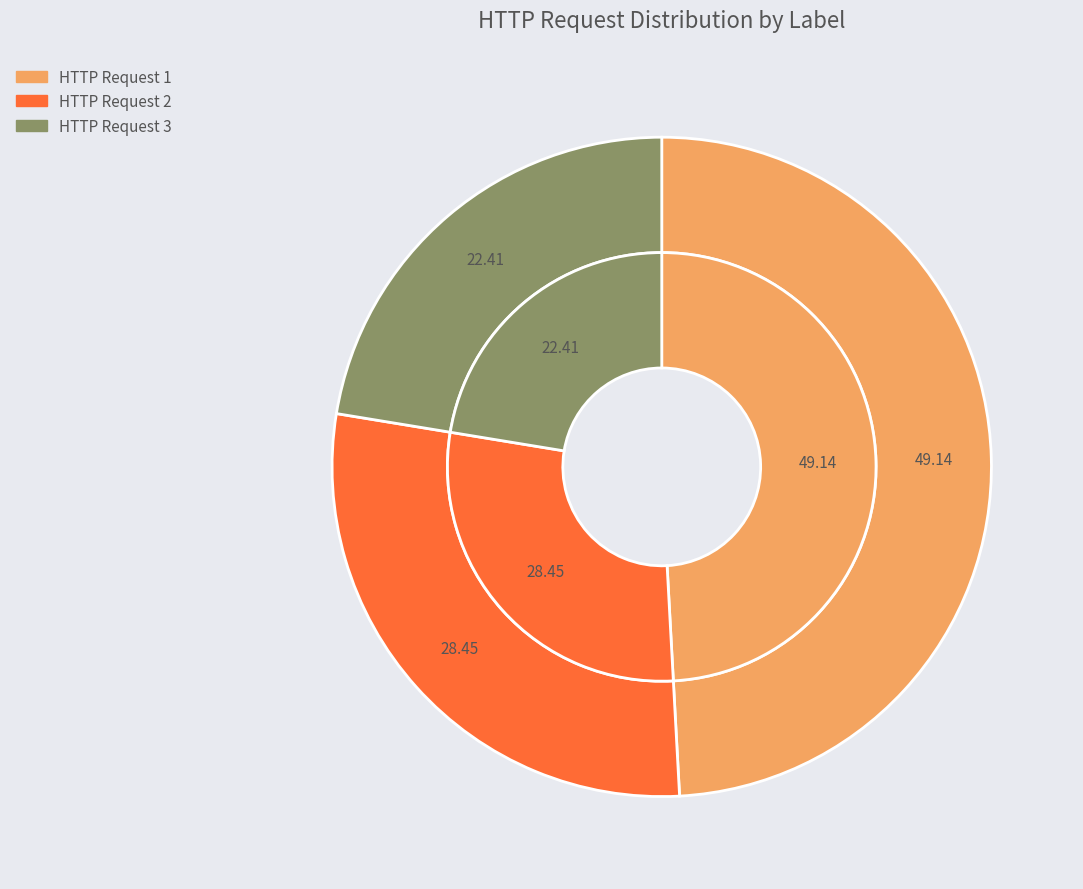

Is there any slice that represents more than half of the pie?

No